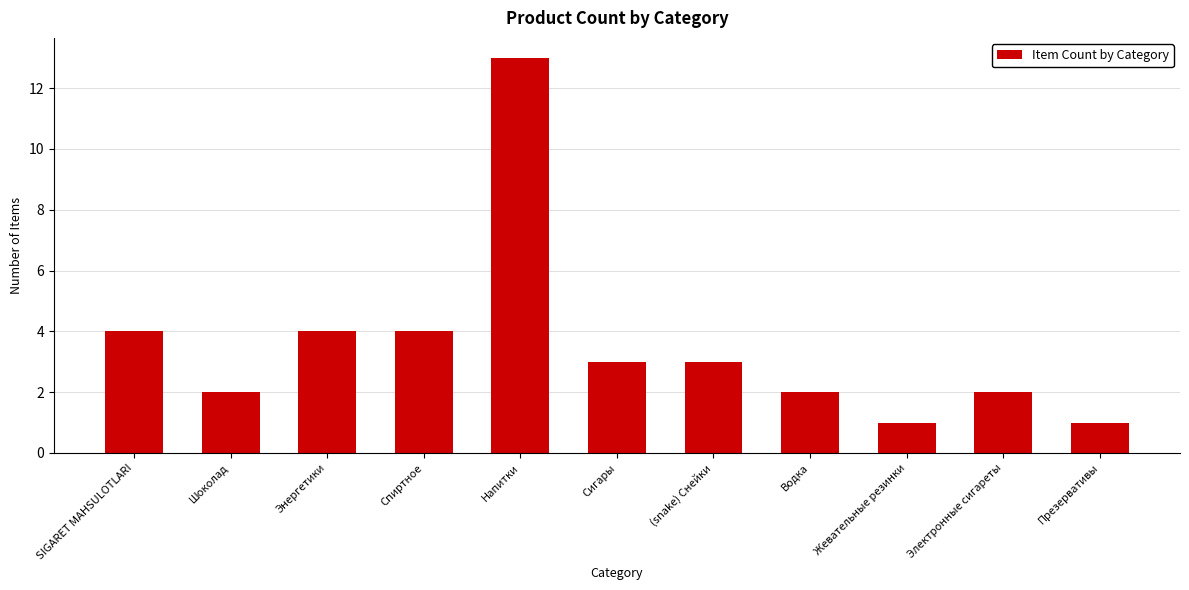

Is it true that the value at Водка is 2?

True